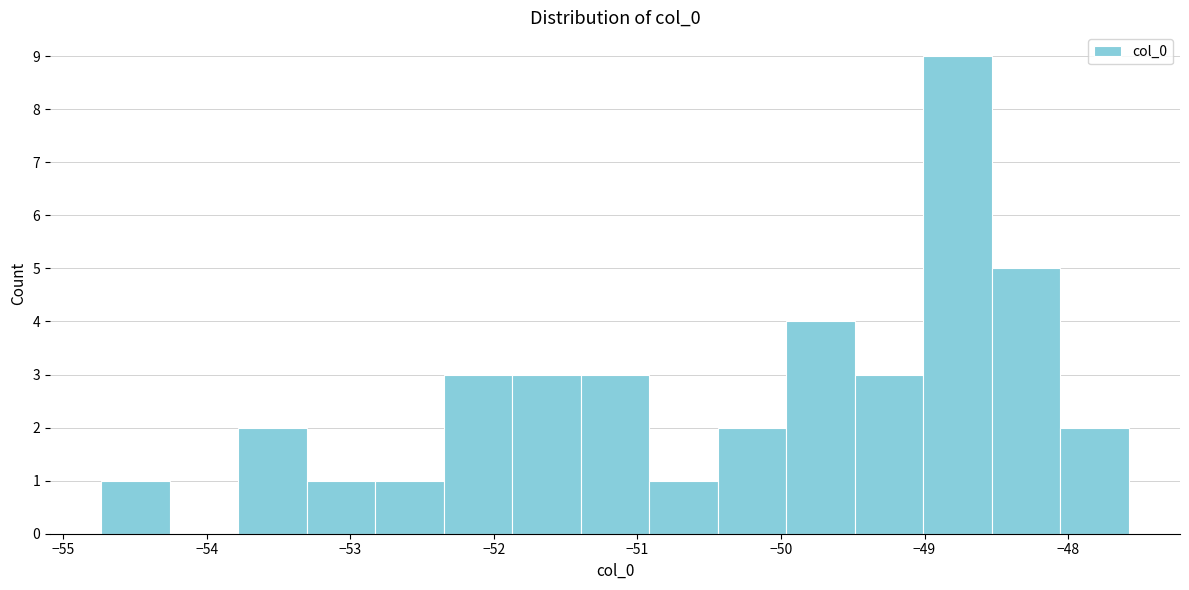

What is the height of the bar covering -48.1 to -47.6 on the x-axis? Neither the bar edges nor the heights are printed on the chart, so give them approximately, as read against the axes.

2